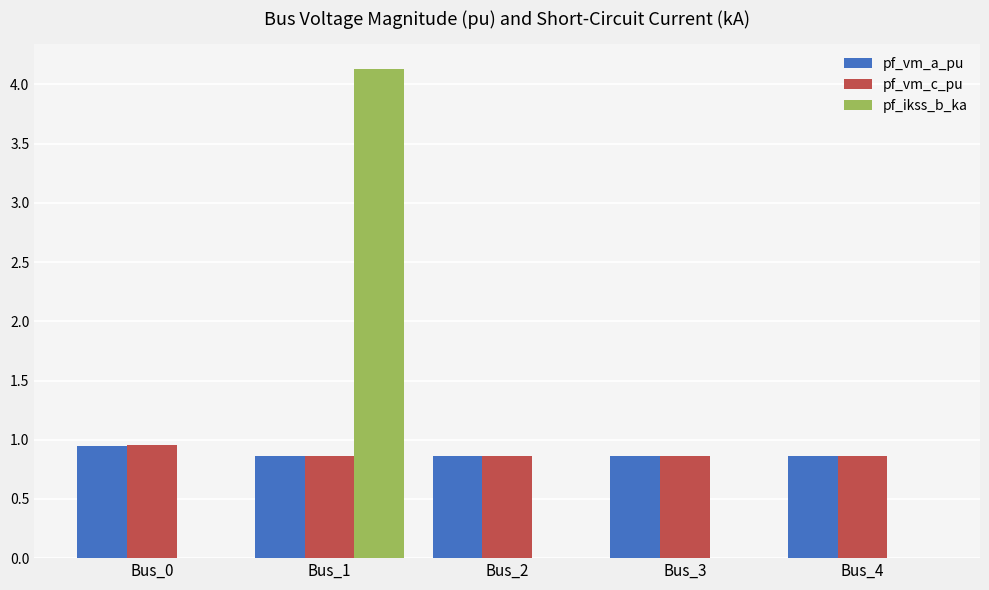

Is the value of pf_ikss_b_ka at Bus_3 greater than the value of pf_vm_c_pu at Bus_1?

No